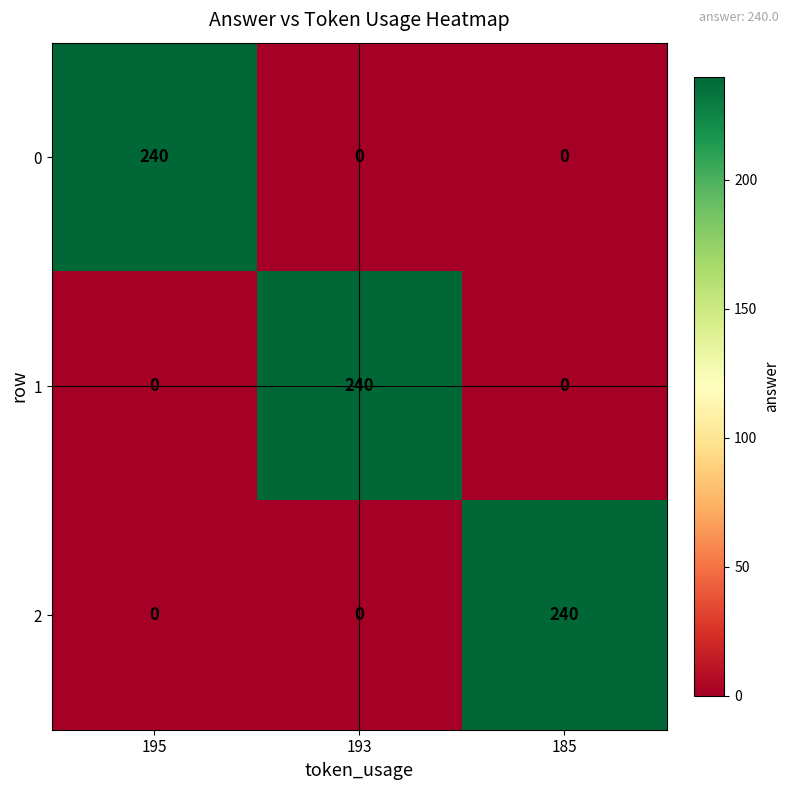

What is the difference between the maximum and second lowest values in the 1 series?

240